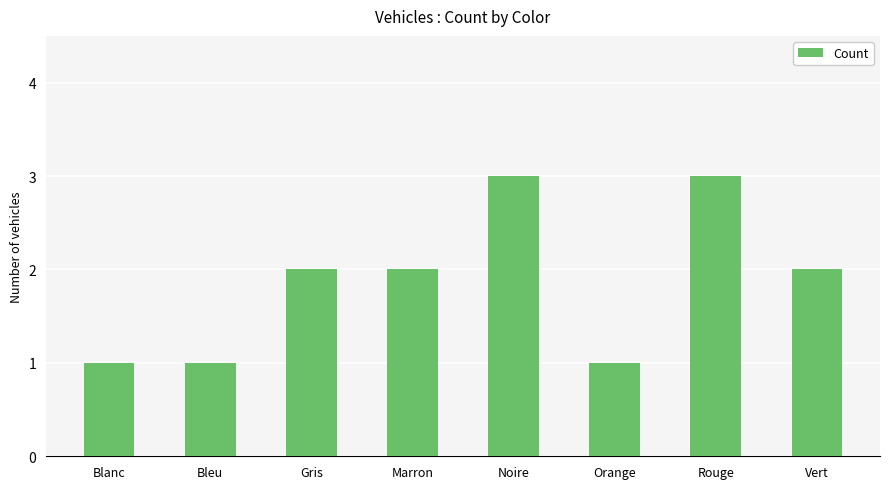

What value does the data have at Vert?

2